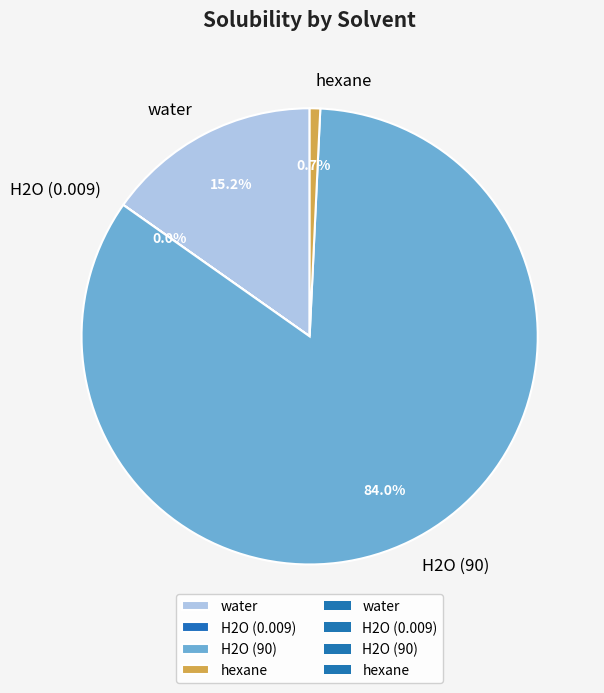

Is the sum of water and hexane greater than half?

No